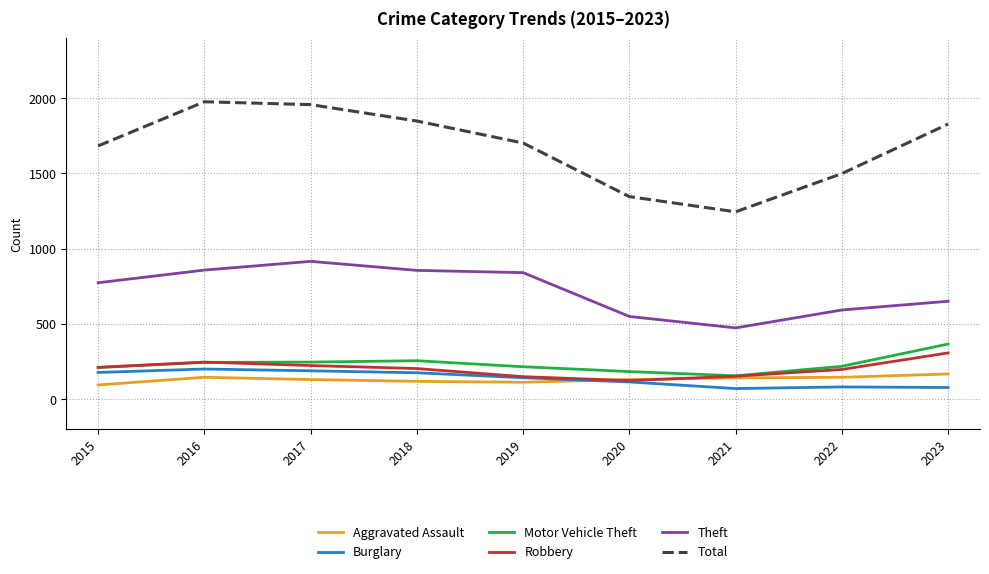

List the series in order of their peak value, highest first.

Total, Theft, Motor Vehicle Theft, Robbery, Burglary, Aggravated Assault